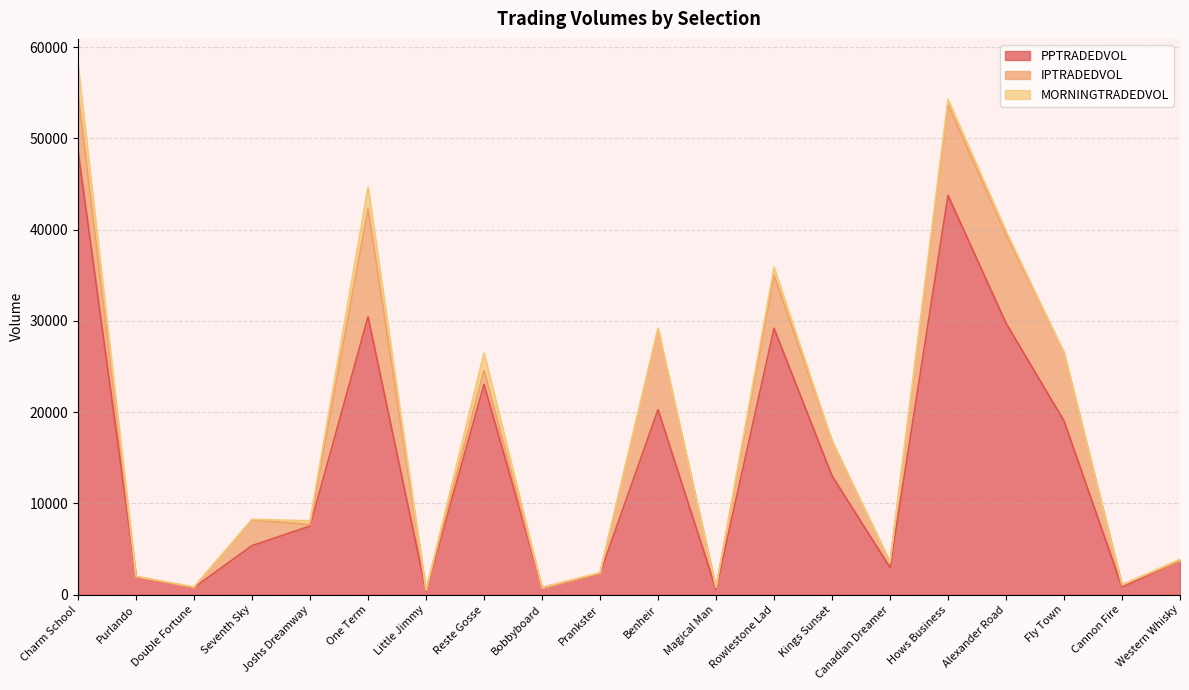

At which category does MORNINGTRADEDVOL reach its first local peak?

One Term